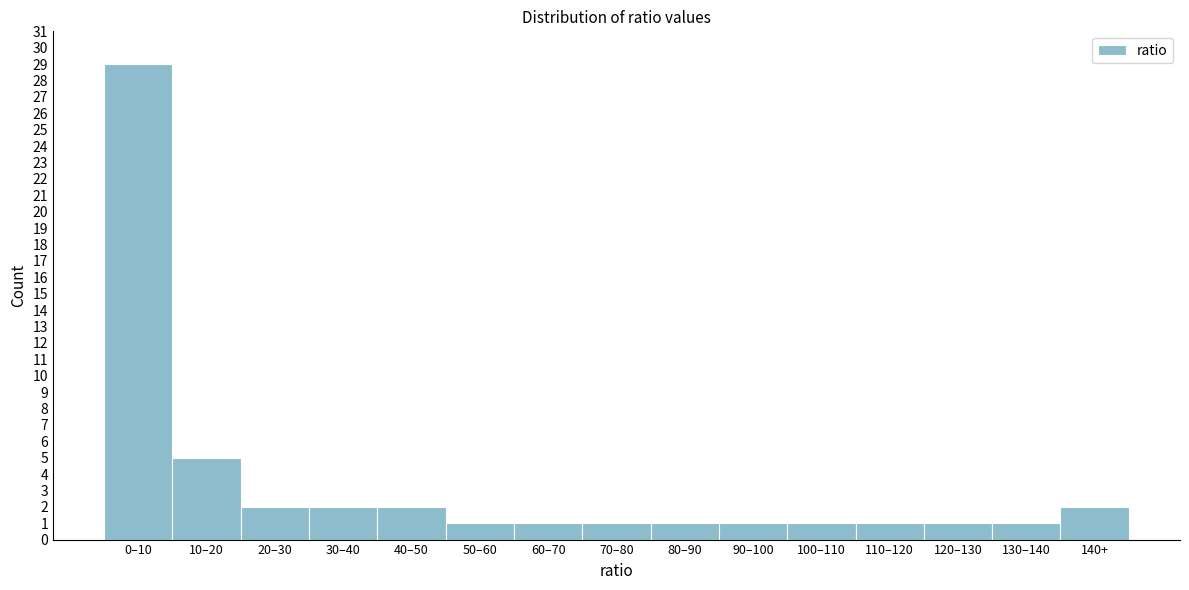

Reading right to left, transcribe all the data shown in this chart.

140+=2	130–140=1	120–130=1	110–120=1	100–110=1	90–100=1	80–90=1	70–80=1	60–70=1	50–60=1	40–50=2	30–40=2	20–30=2	10–20=5	0–10=29